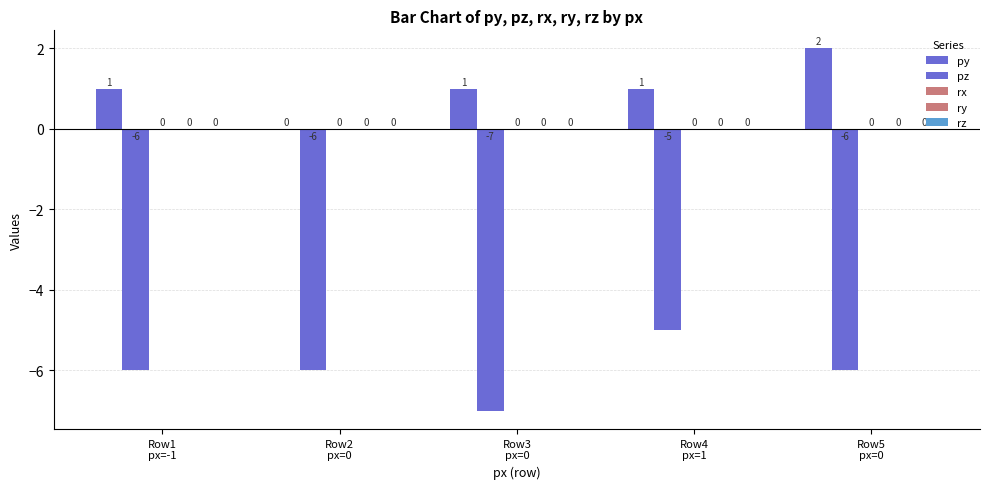

Between Row1
px=-1 and Row4
px=1, which series saw the biggest shift?

pz